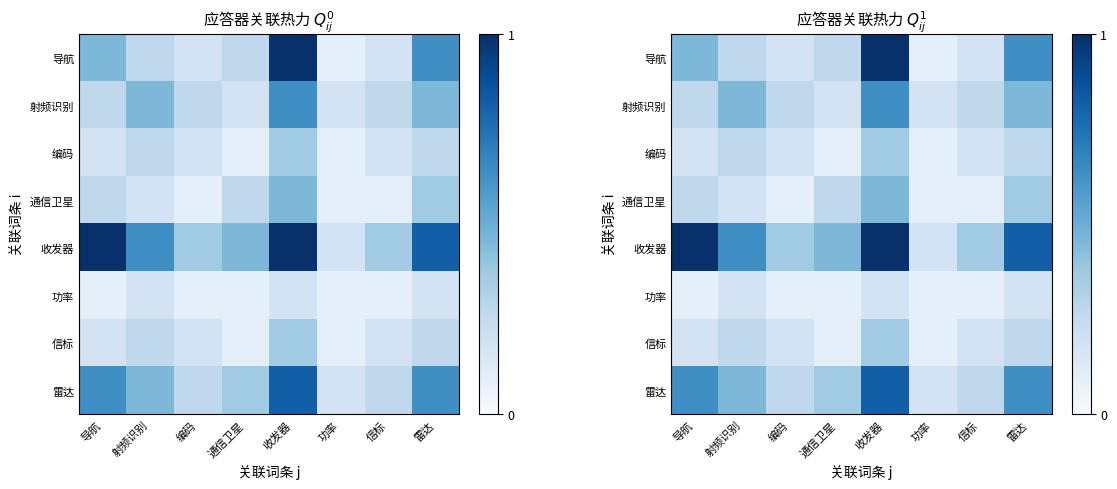

What is the smallest value displayed?

0.1